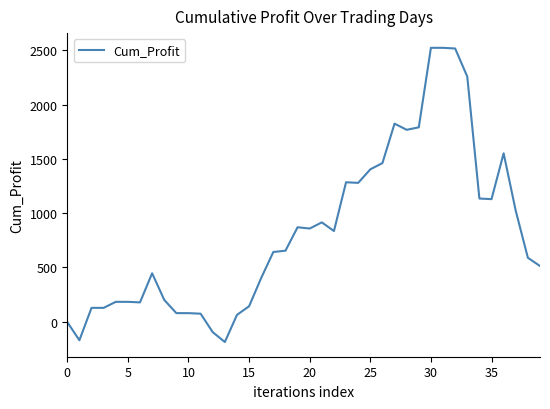

What is the smallest value displayed?

-188.8